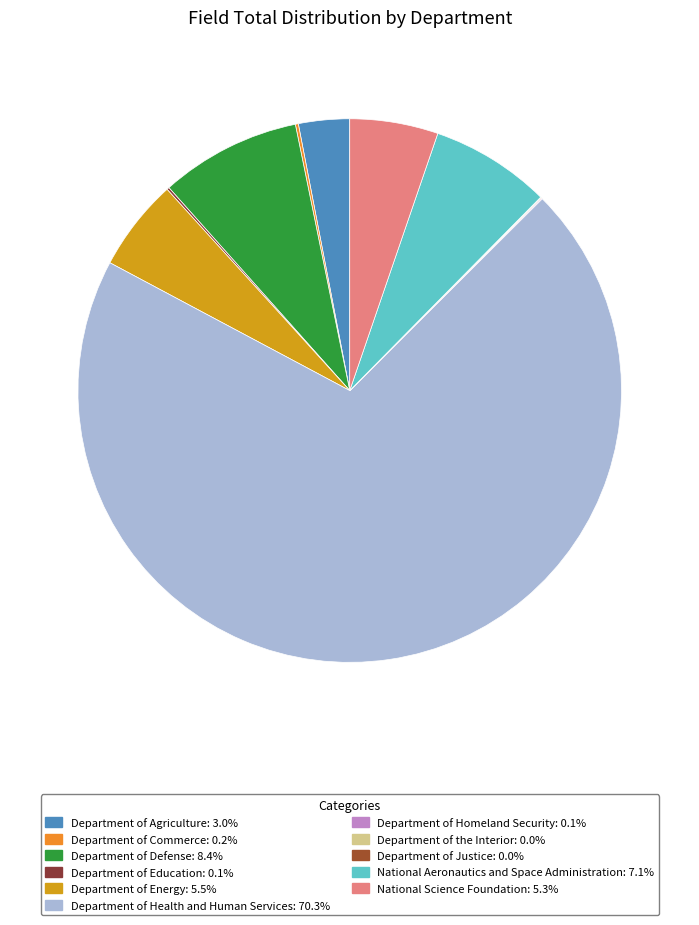

How many segments does this pie chart have?

11